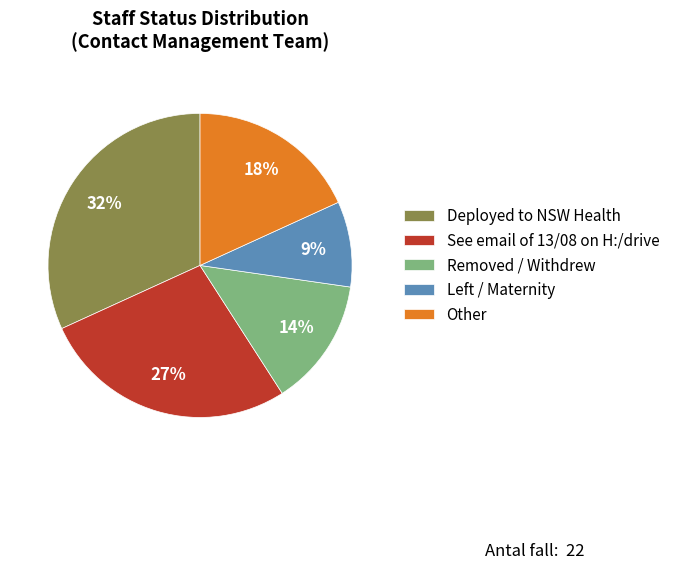

How many segments does this pie chart have?

5